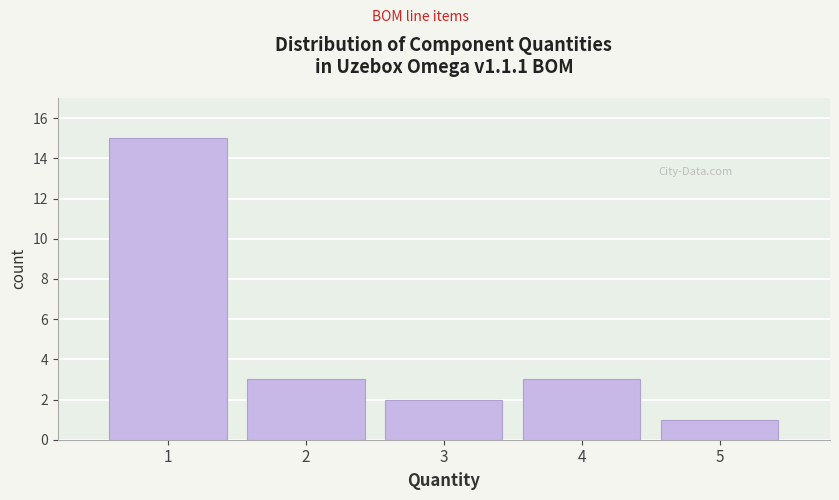

Reading left to right, extract all data points from this chart.

1=15	2=3	3=2	4=3	5=1